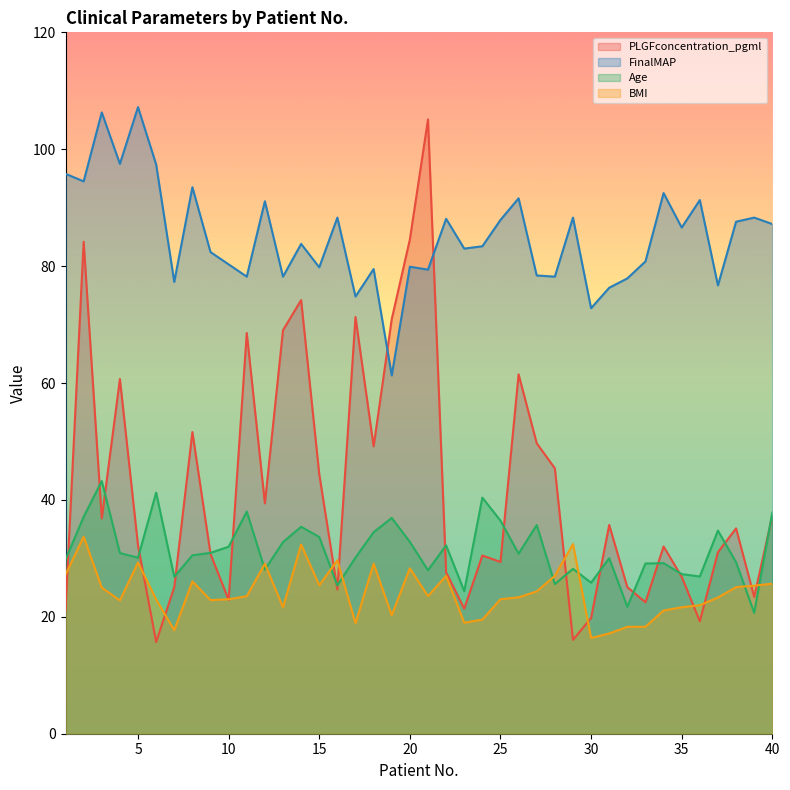

List the labels in order of PLGFconcentration_pgml value, smallest first.

6, 29, 36, 30, 1, 23, 33, 10, 39, 16, 7, 32, 35, 22, 25, 24, 9, 37, 34, 5, 38, 31, 3, 40, 12, 15, 28, 18, 27, 8, 4, 26, 11, 13, 19, 17, 14, 2, 20, 21